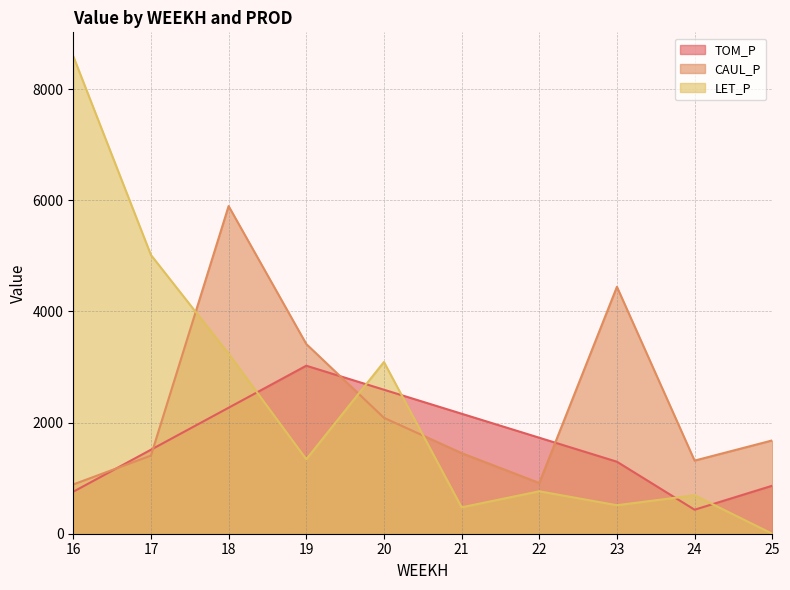

Reading right to left, what are all the values shown in this chart?

TOM_P: 25=863.9	24=432.0	23=1295.9	22=1727.8	21=2159.8	20=2591.7	19=3023.7	18=2267.7	17=1511.8	16=755.9
CAUL_P: 25=1679.3	24=1315.9	23=4443.9	22=913.0	21=1450.6	20=2086.2	19=3414.3	18=5897.1	17=1405.9	16=887.0
LET_P: 25=0.0	24=691.7	23=513.1	22=764.2	21=475.4	20=3090.5	19=1340.9	18=3238.9	17=5016.4	16=8594.1